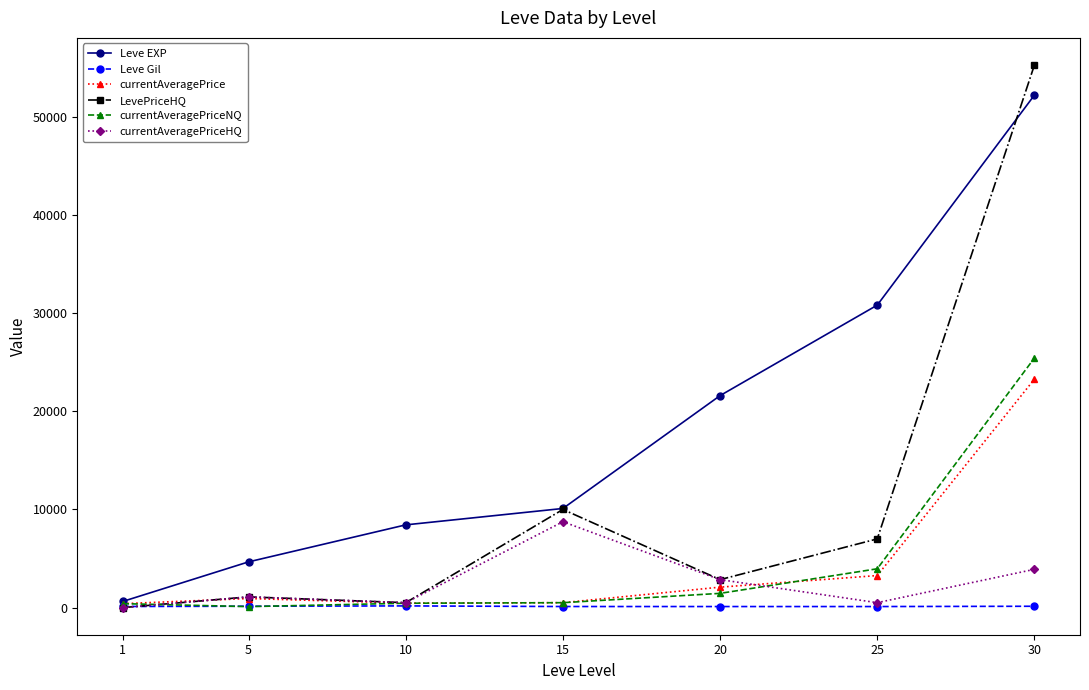

Is it true that currentAveragePrice equals 2083.0 at 20?

True